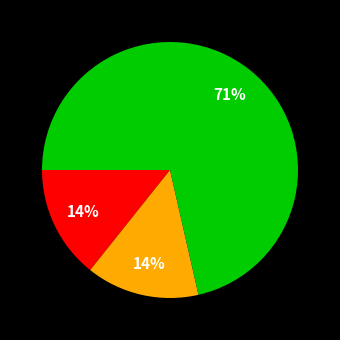

Does any single category account for the majority?

Yes